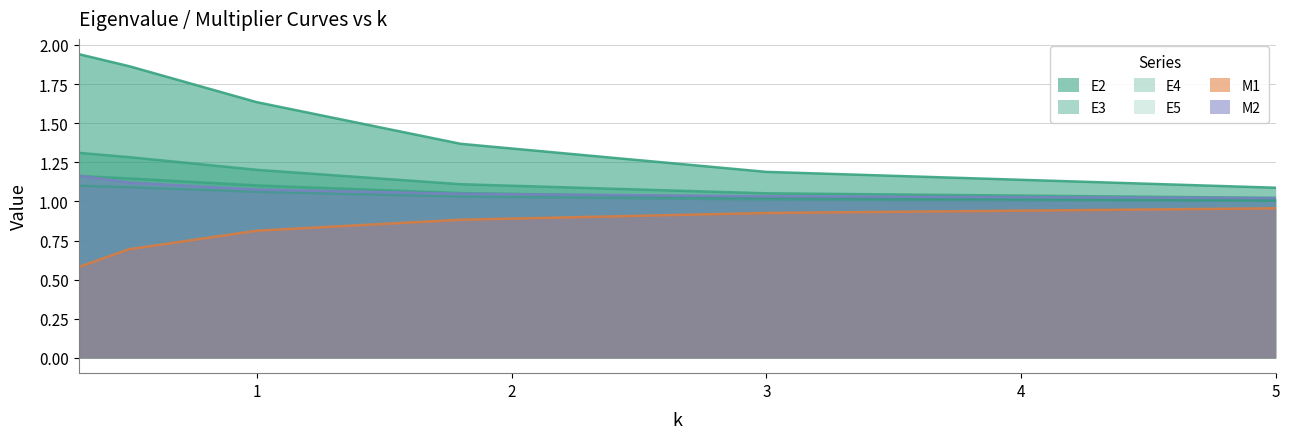

Count the number of data series in this chart.

6